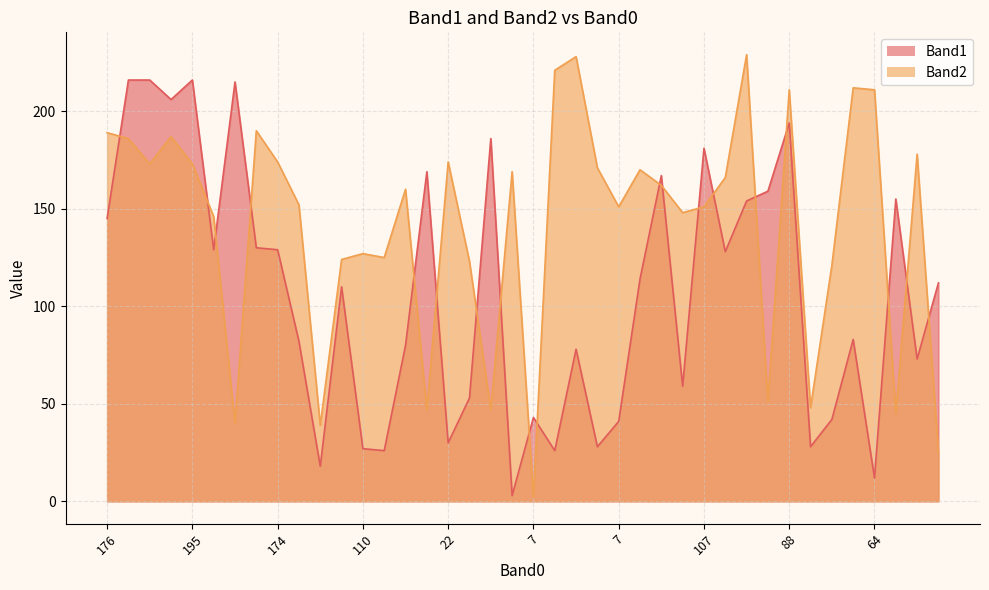

Between 84 and 107, which series saw the biggest shift?

Band1